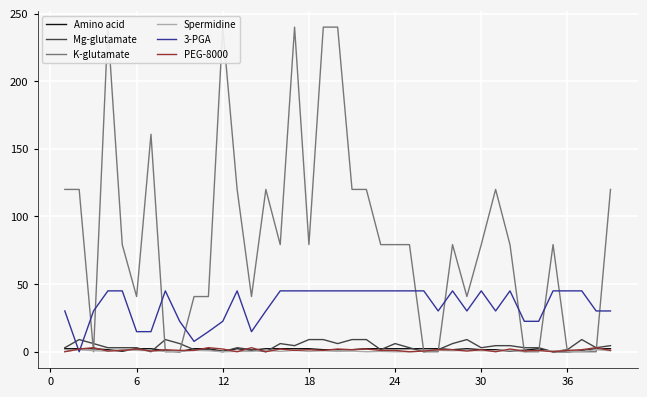

What are all the series names shown in the legend?

Amino acid, Mg-glutamate, K-glutamate, Spermidine, 3-PGA, PEG-8000